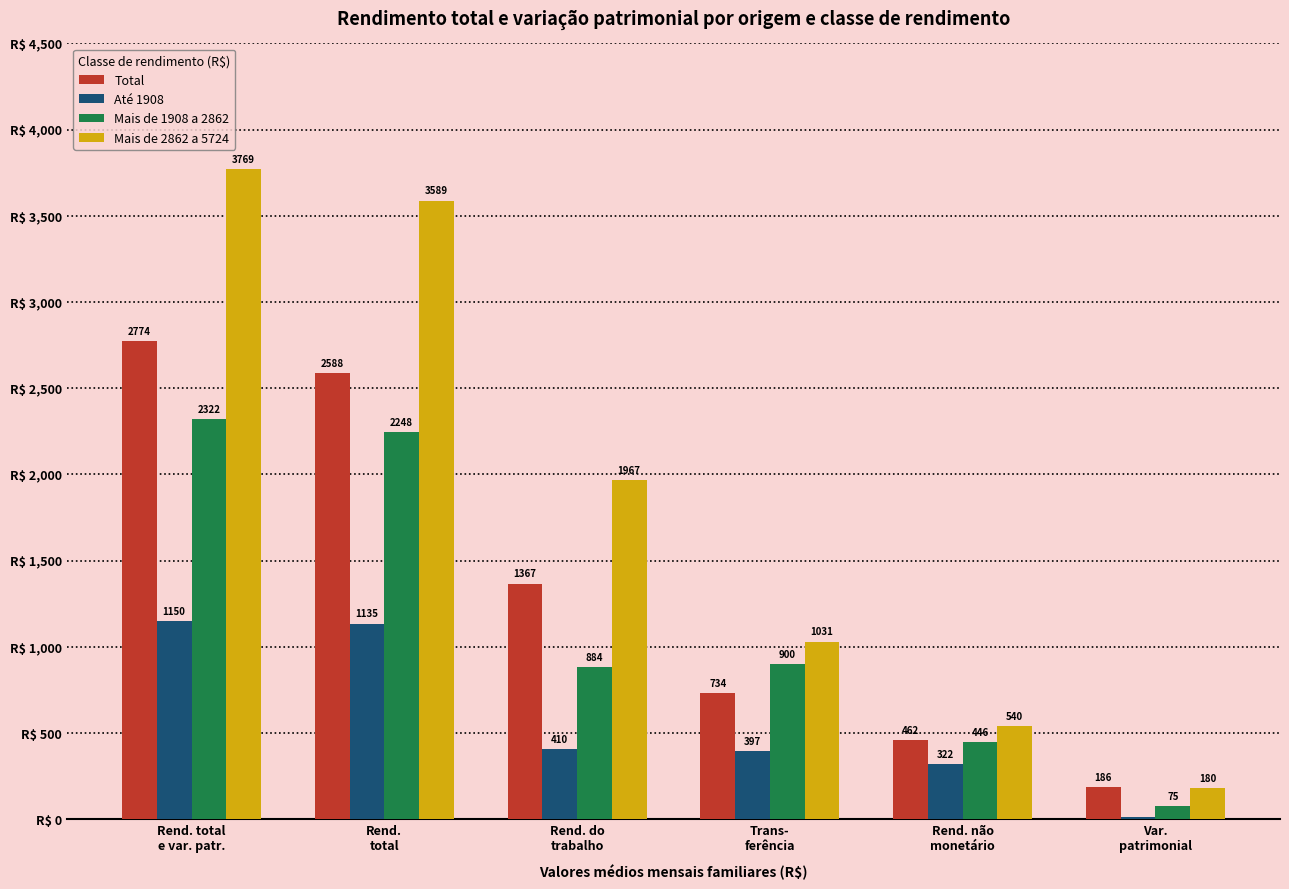

Which label corresponds to the largest value in the chart?

Rend. total
e var. patr.